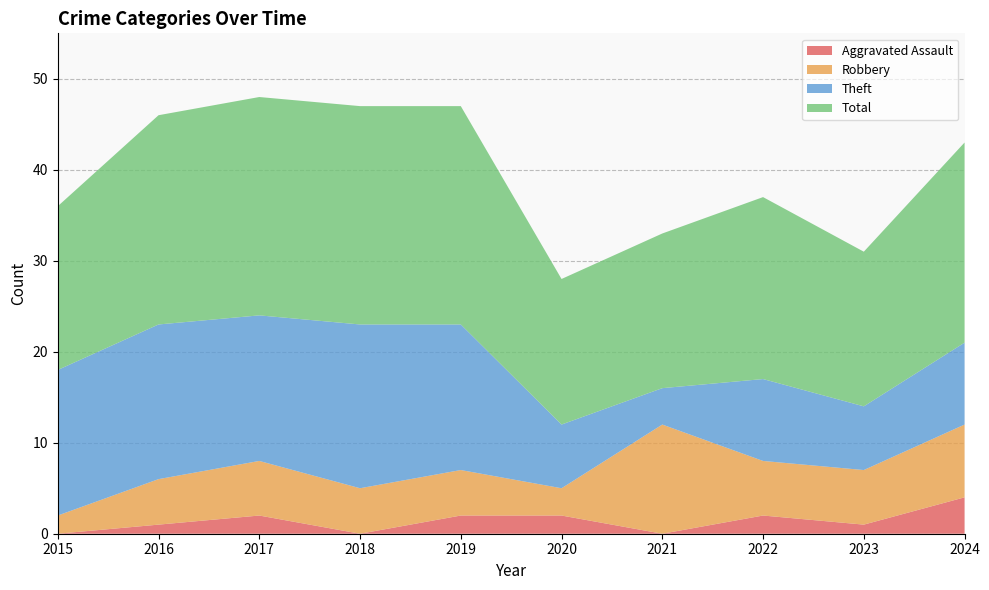

True or false: Robbery has a value of 5 at 2019.

True